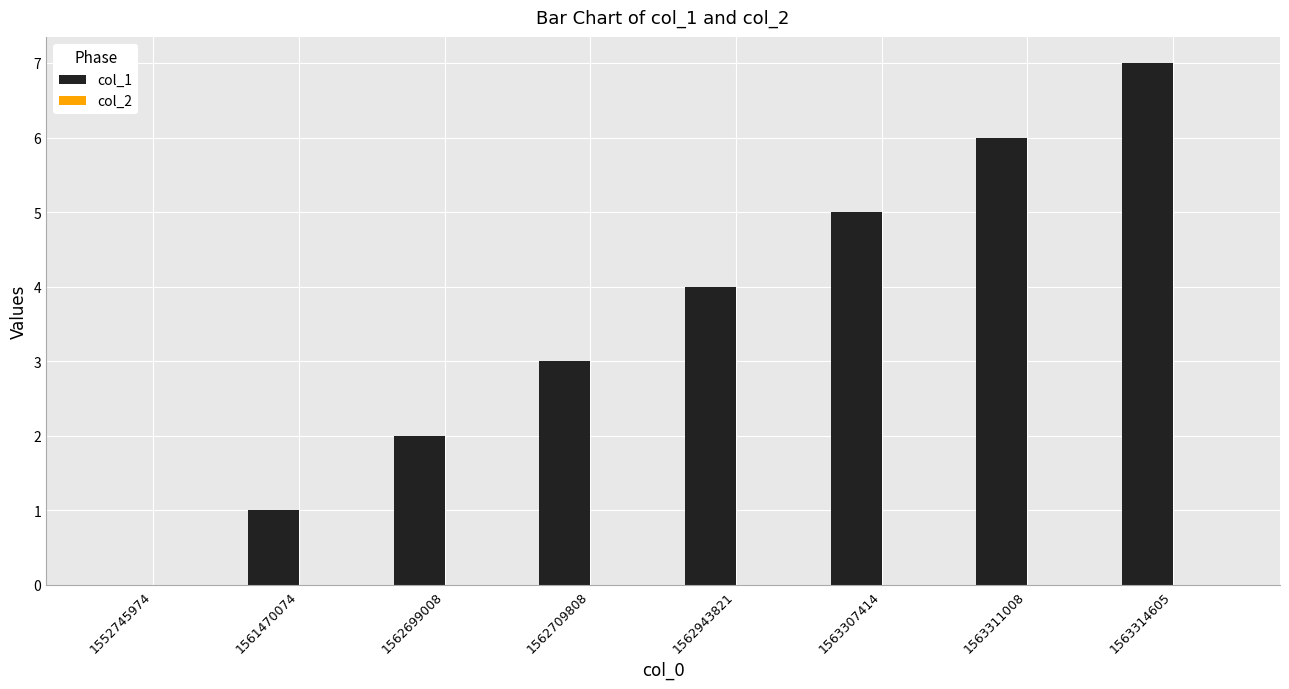

Which has a higher value, 1562709808 or 1562699008?

1562709808